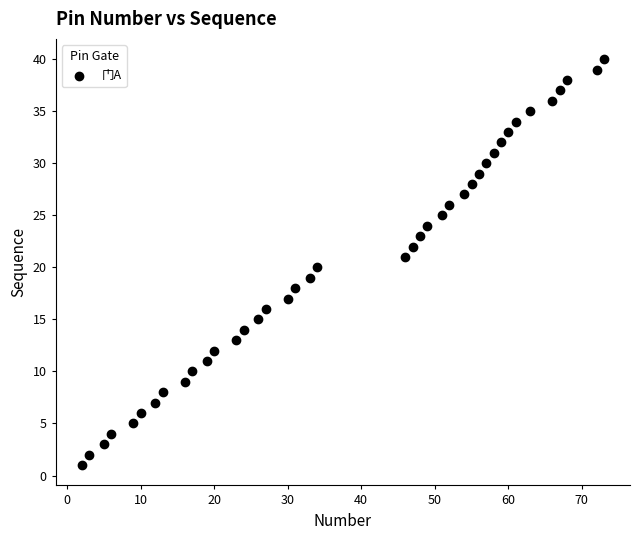

What is the range of Y values (max minus min)?

39